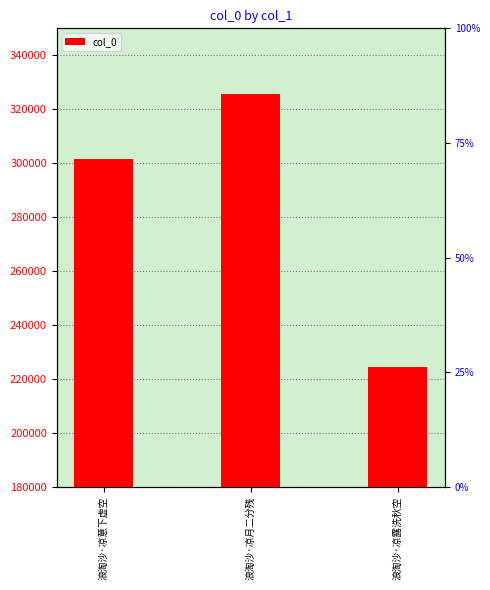

Which has a higher value, 浪淘沙·凉月二分残 or 浪淘沙·凉意下虚空?

浪淘沙·凉月二分残